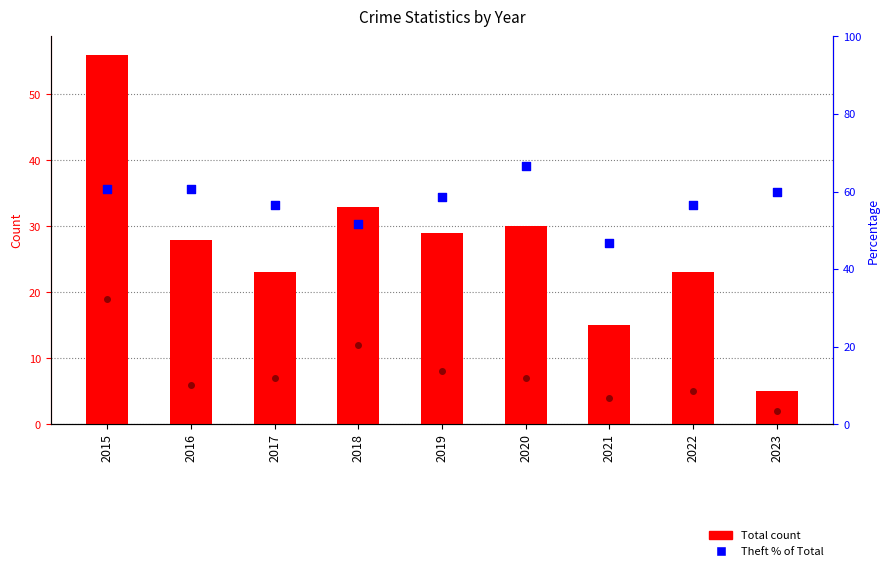

Which series has the widest spread of Y values?

Total